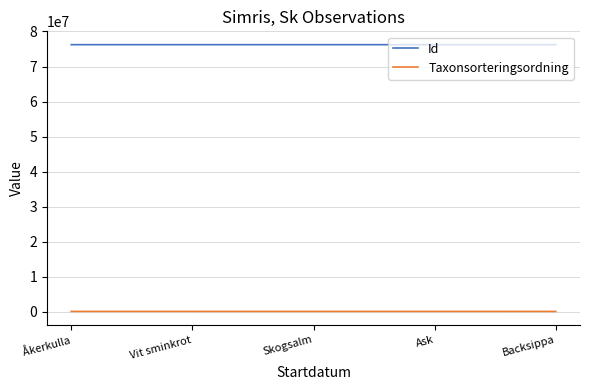

Count the Id values in the range 76232477 to 76232559.

3